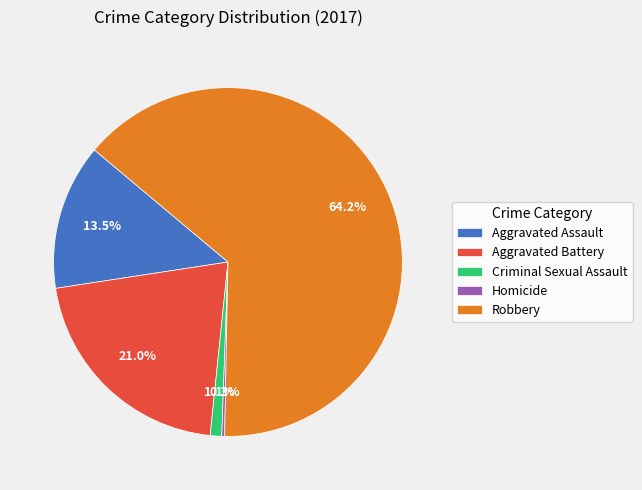

What percentage do Aggravated Battery and Robbery together represent?

85.1%